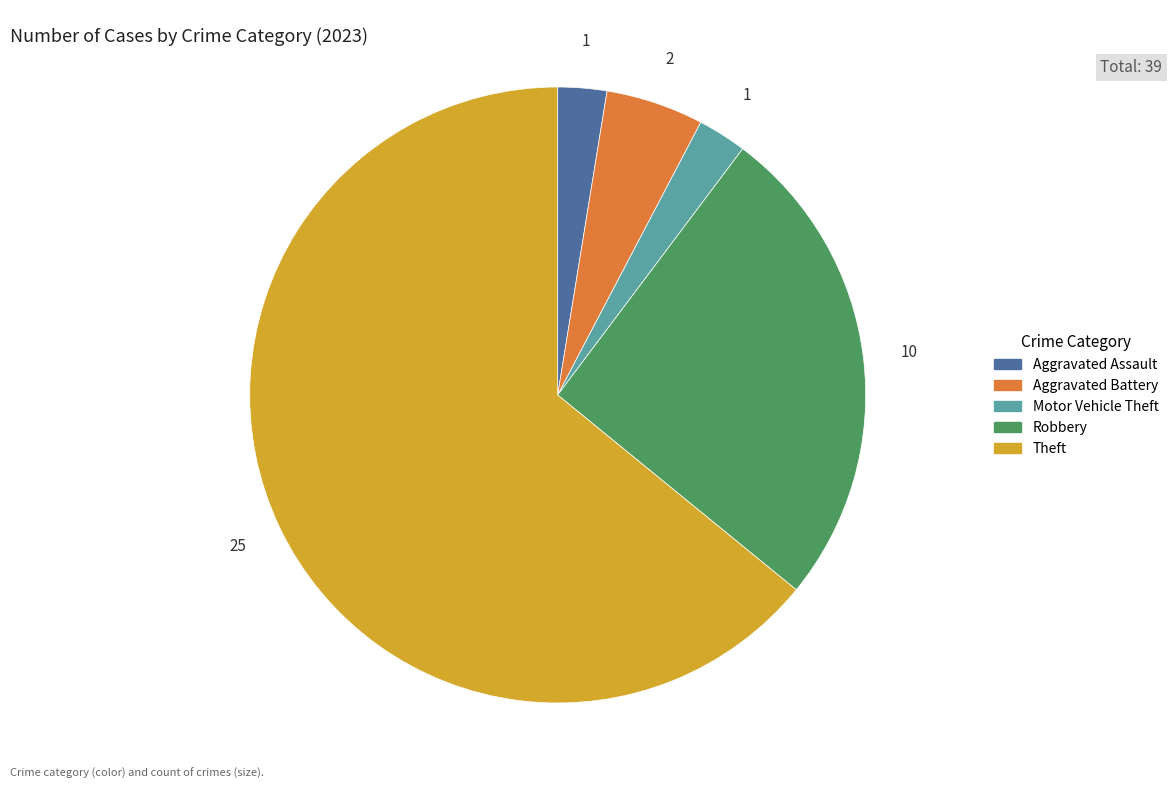

Does any single category account for the majority?

Yes